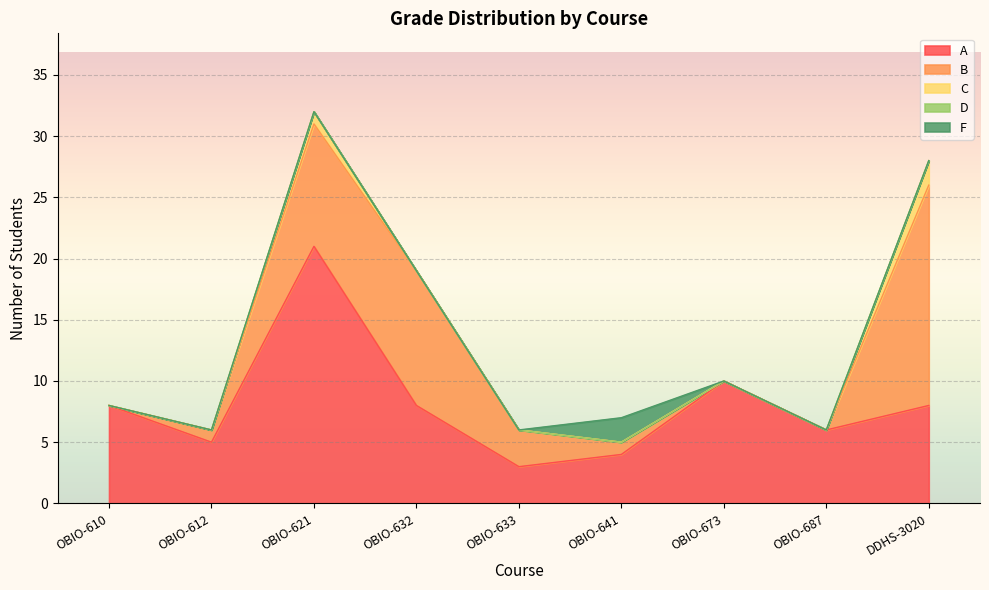

What position from the right is OBIO-641?

4